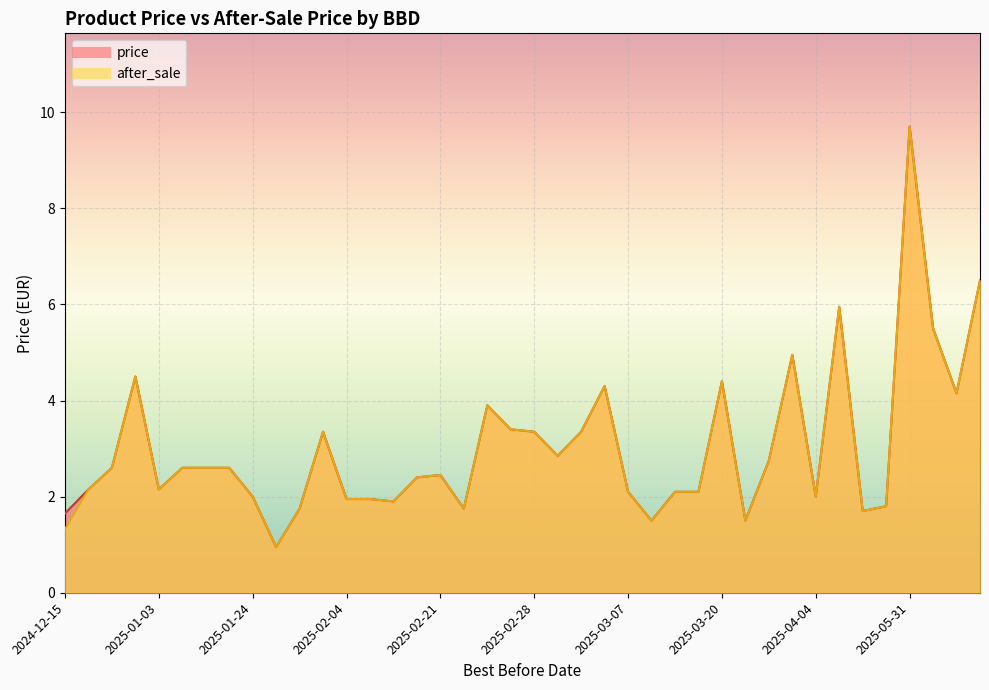

In after_sale, how many points are lower than both neighbors (excluding endpoints)?

14